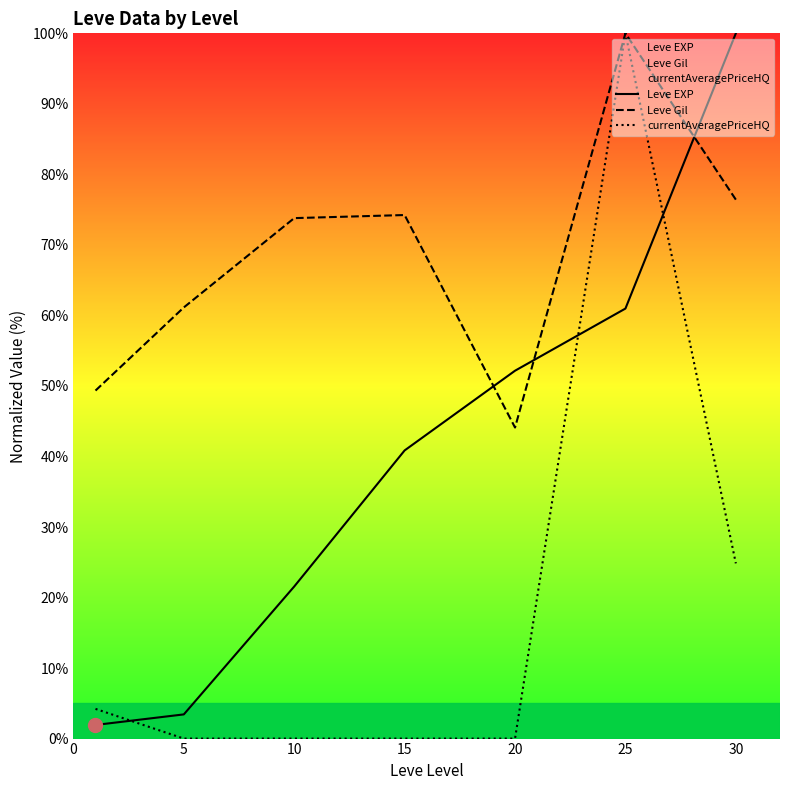

Rank the series by their average value, from lowest to highest.

currentAveragePriceHQ, Leve EXP, Leve Gil